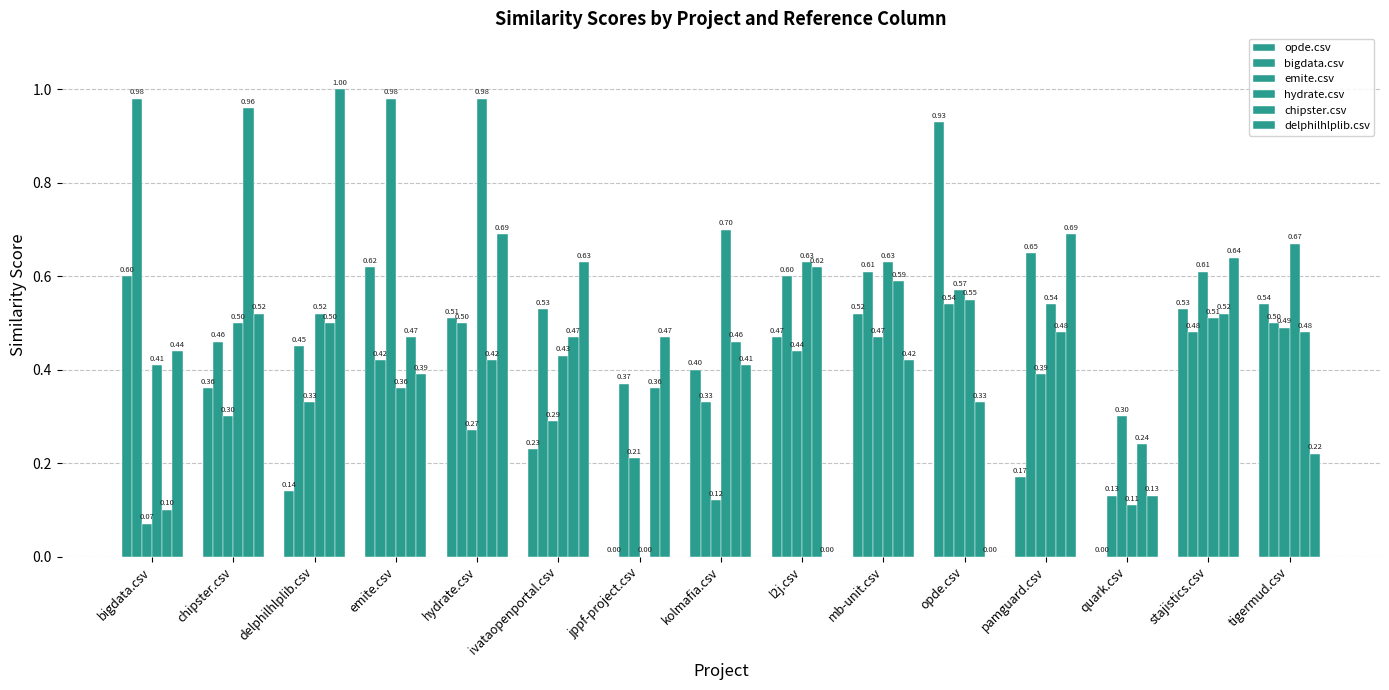

True or false: bigdata.csv has a value of 0.2 at hydrate.csv.

False